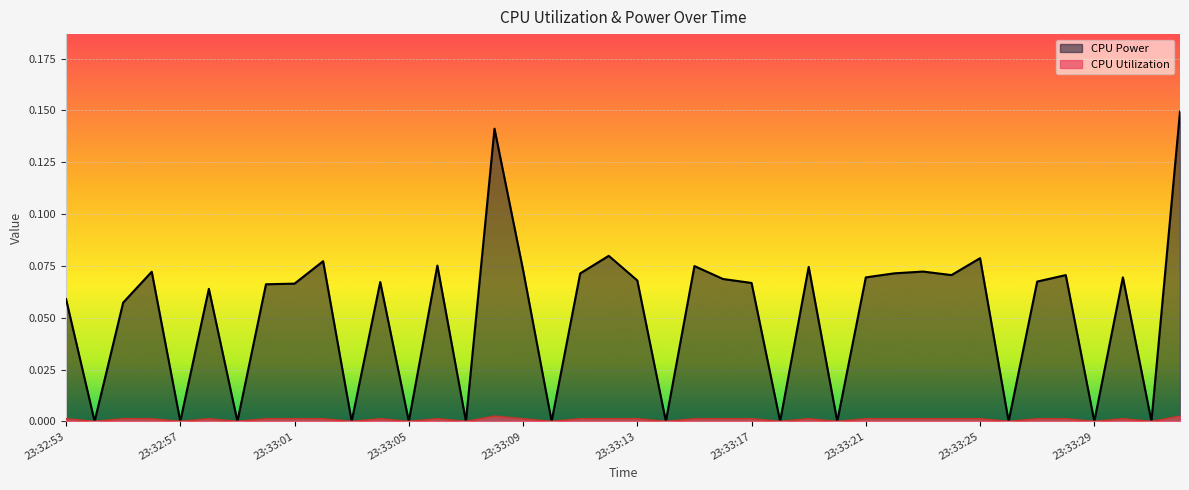

Between 23:33:12 and 23:33:00, which is larger?

23:33:12